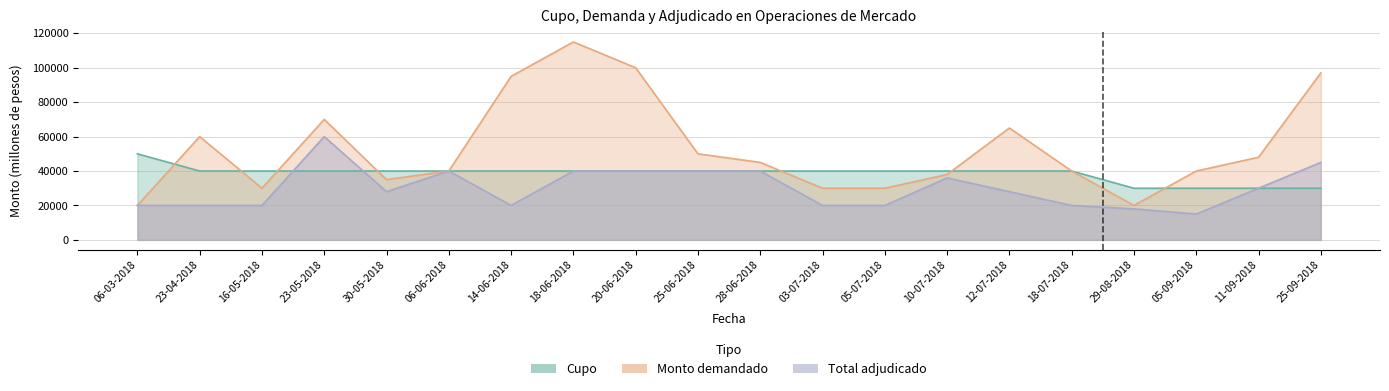

What is the total value across all series at 29-08-2018?

68000